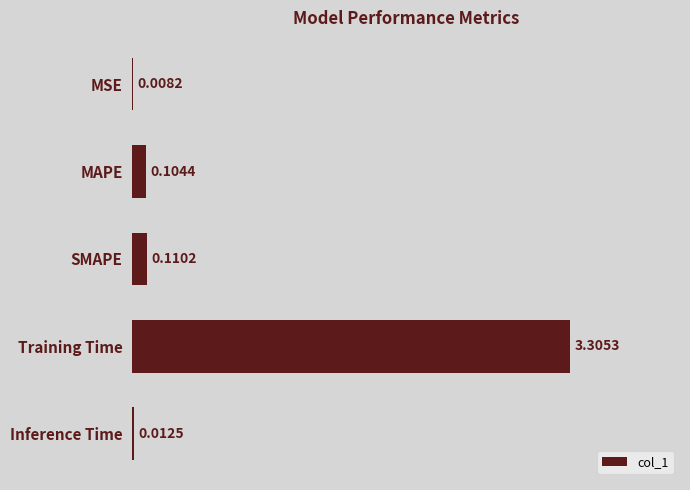

Between MAPE and Training Time, which is larger?

Training Time